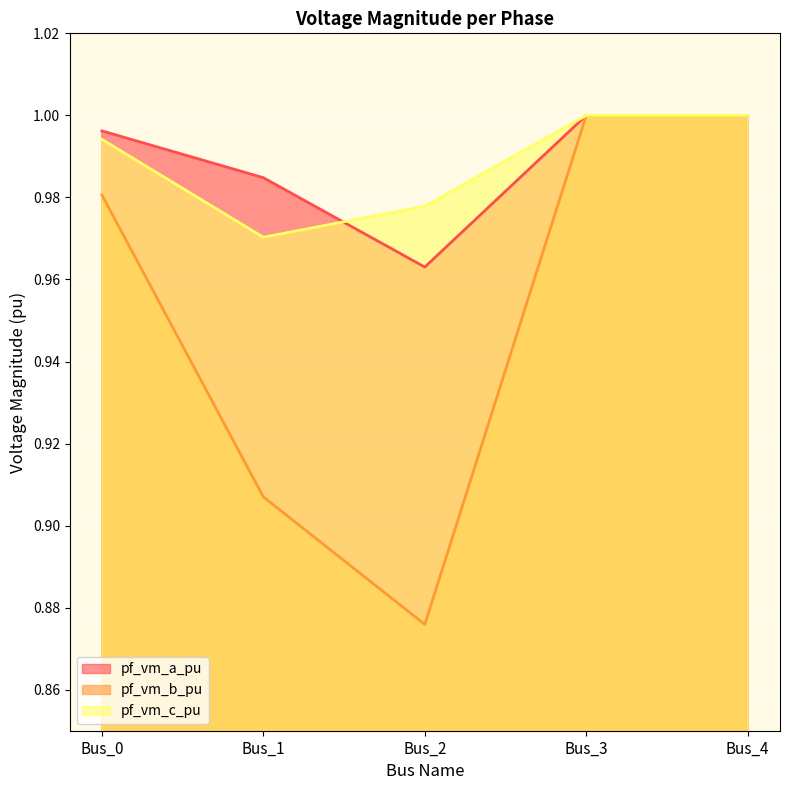

What is the maximum value for pf_vm_a_pu?

1.0